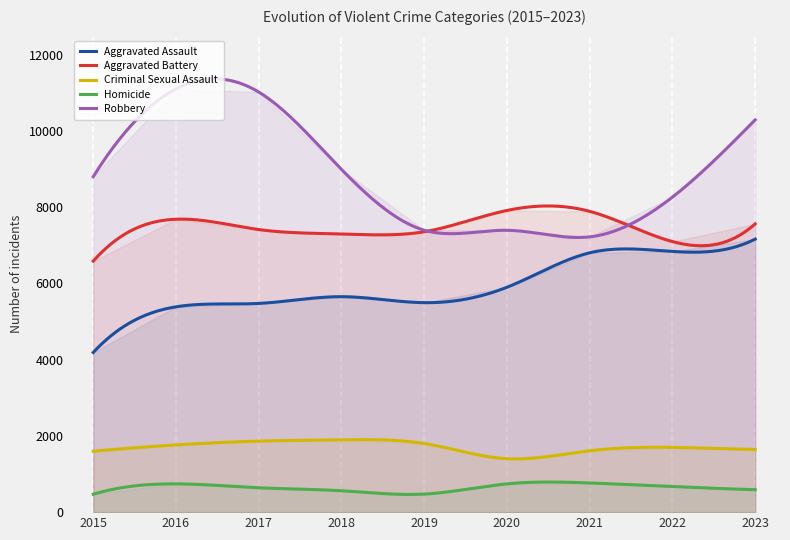

At which category is the sum across all series the highest?

2023